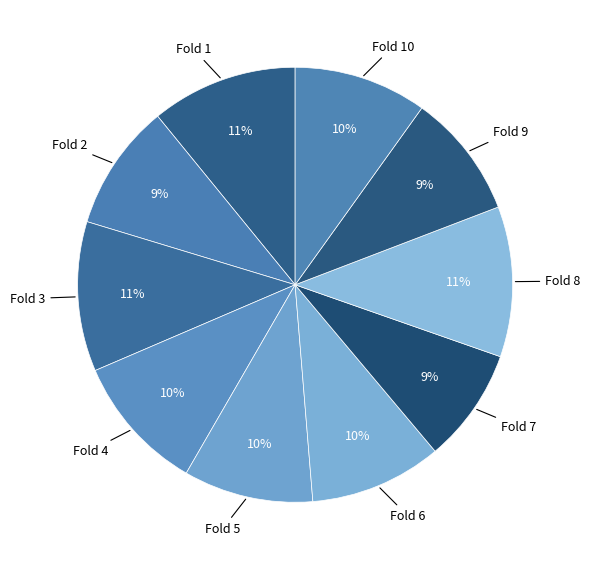

How many segments does this pie chart have?

10